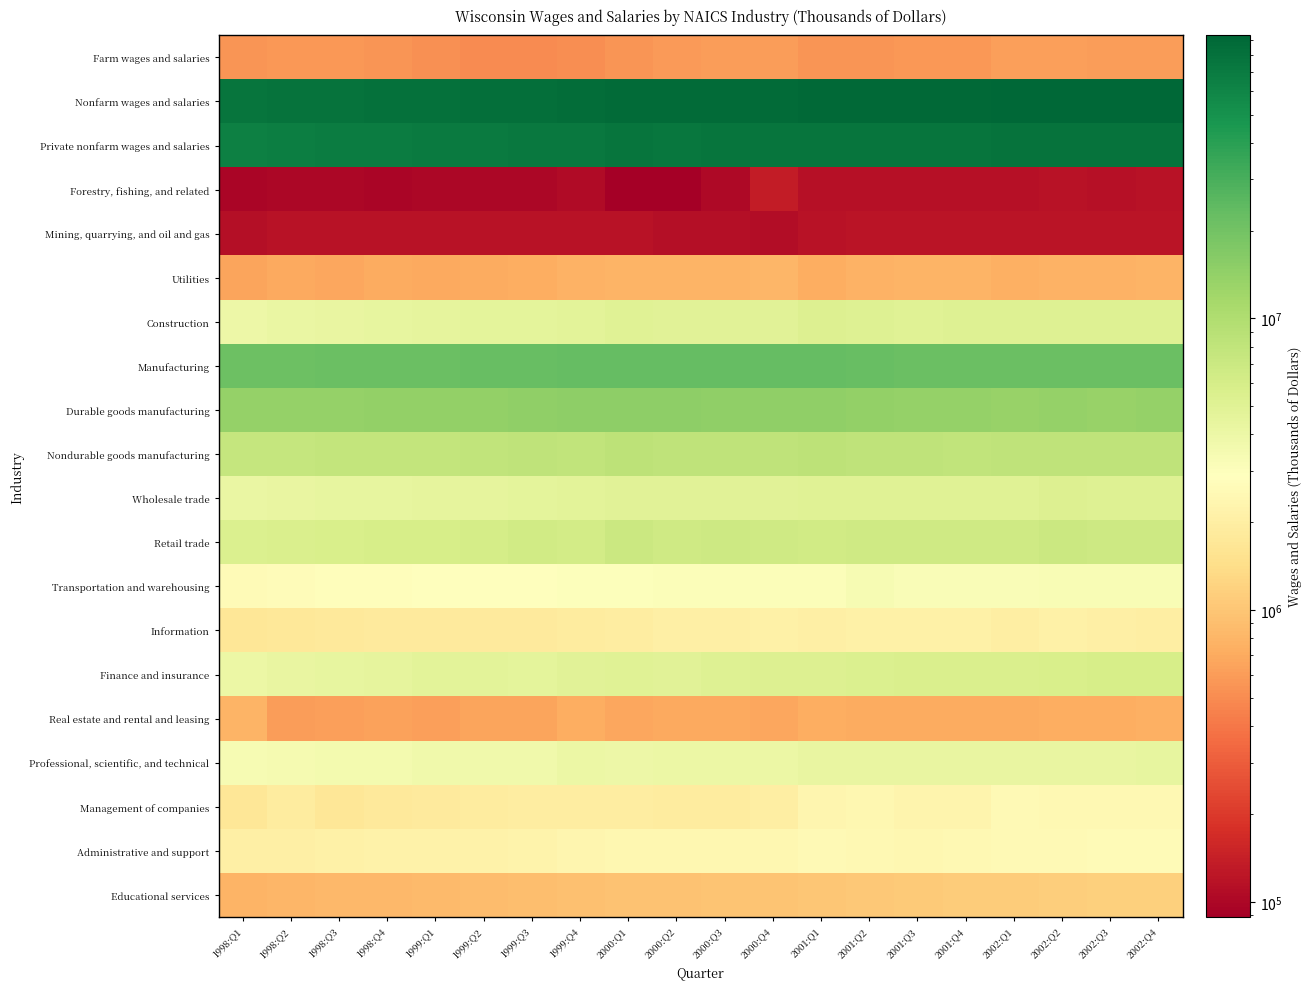

What is the total value across all series at 2002:Q1?

251808756